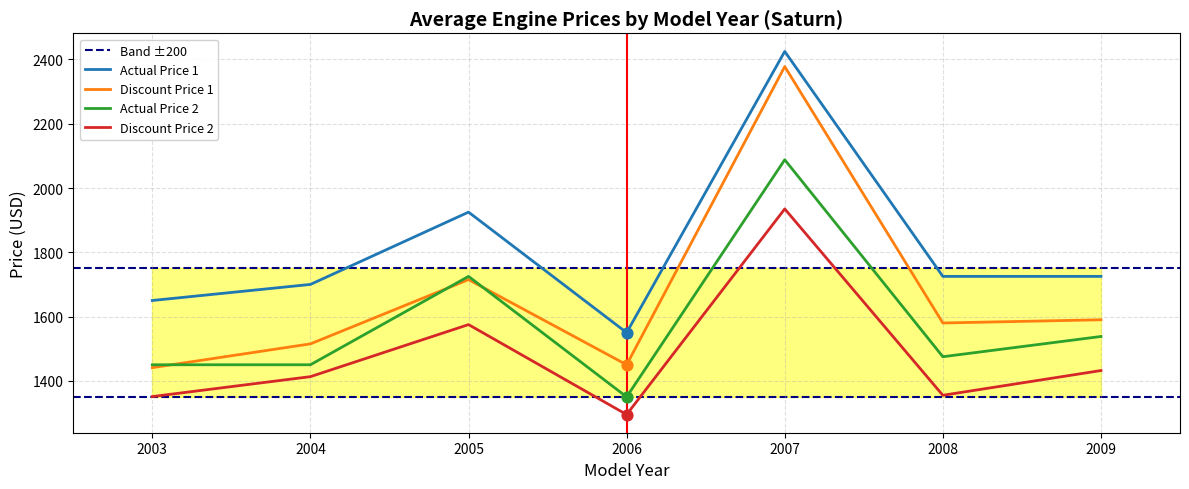

Is the value of Discount Price 1 at 2009 greater than the value of Actual Price 1 at 2005?

No